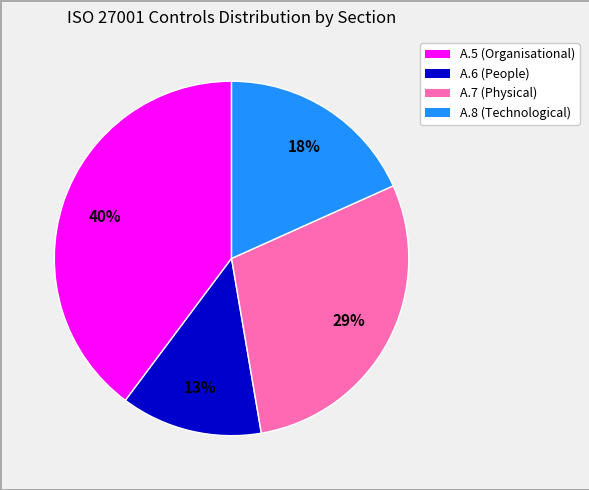

Does any single category account for the majority?

No